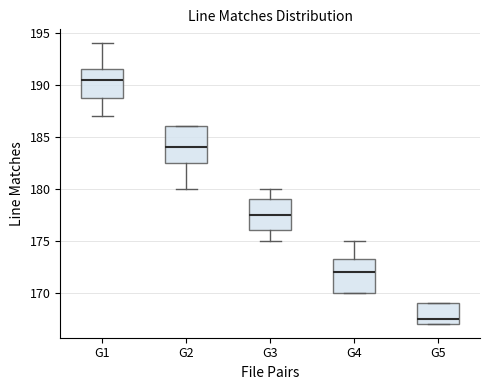

Reading left to right, transcribe this box plot: for each box, give where its median line is, the range the box spans, and where its two whiskers end, as read against the y-axis. The values are not printed on the chart, so give them approximately, as read against the axis.

G1: median 190.5, box 189.0 to 191.5, whiskers 187.0 to 194.0
G2: median 184.0, box 182.5 to 186.0, whiskers 180.0 to 186.0
G3: median 177.5, box 176.0 to 179.0, whiskers 175.0 to 180.0
G4: median 172.0, box 170.0 to 173.5, whiskers 170.0 to 175.0
G5: median 167.5, box 167.0 to 169.0, whiskers 167.0 to 169.0